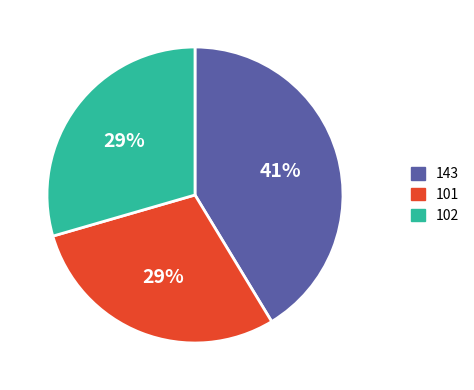

The 143 slice represents 41% of the pie. True or false?

True